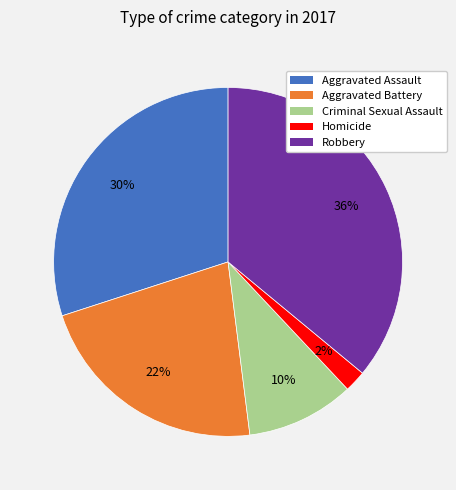

True or false: Criminal Sexual Assault accounts for 1% of the total.

False